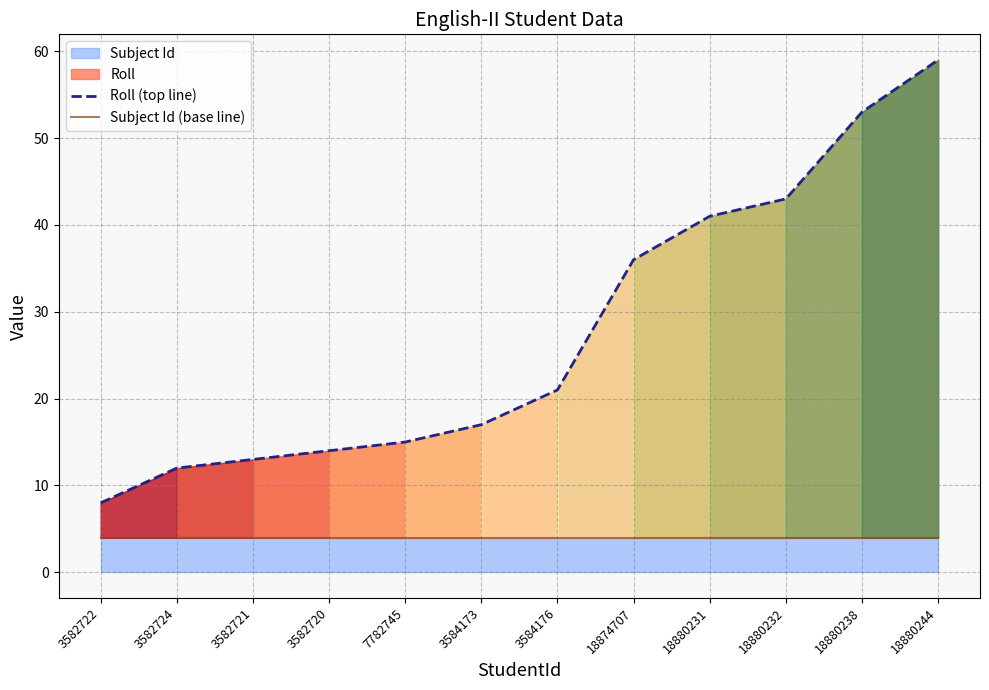

The Roll (top line) series shows 36 at 18874707. True or false?

True